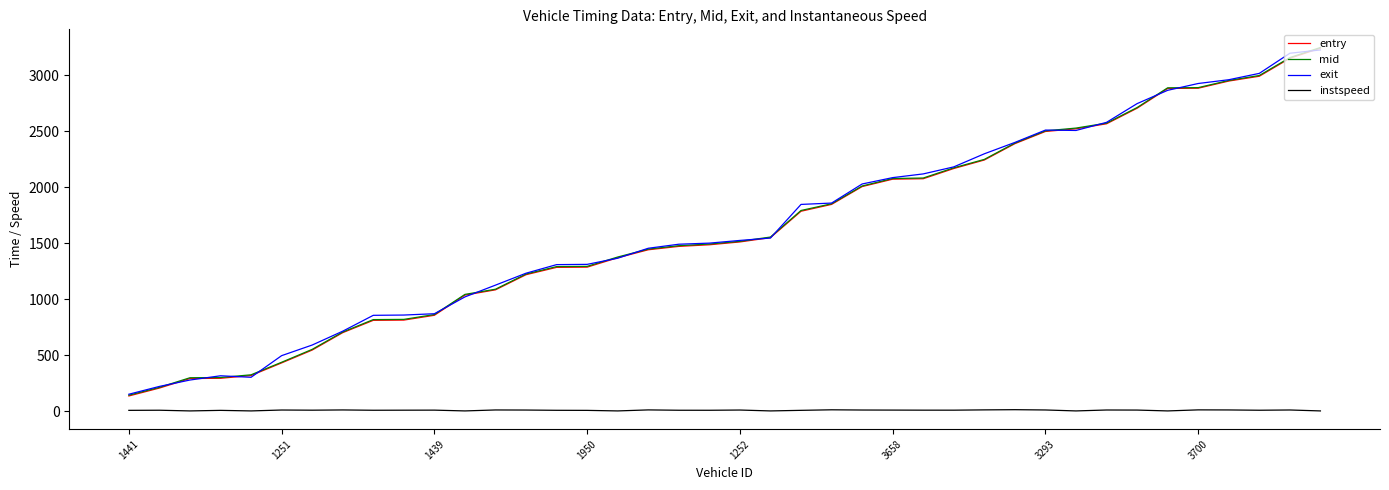

True or false: instspeed and exit cross at least once.

False